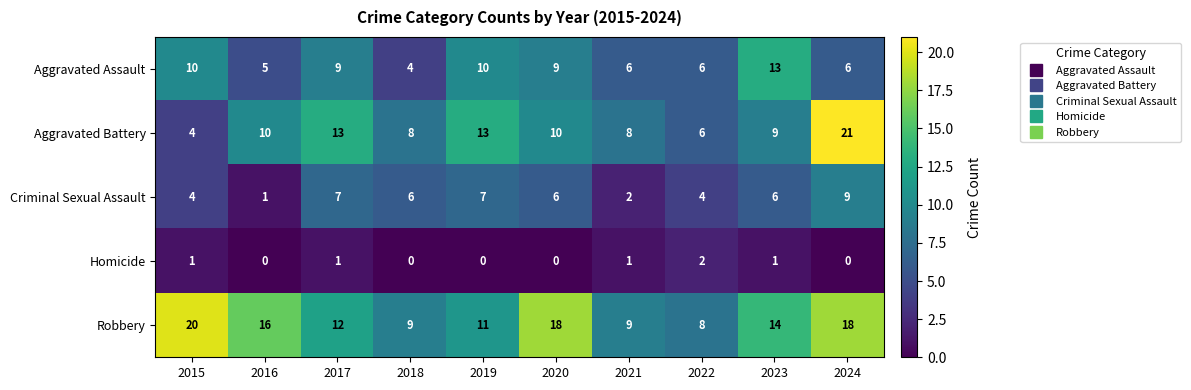

Which series has the largest total across all categories?

Robbery